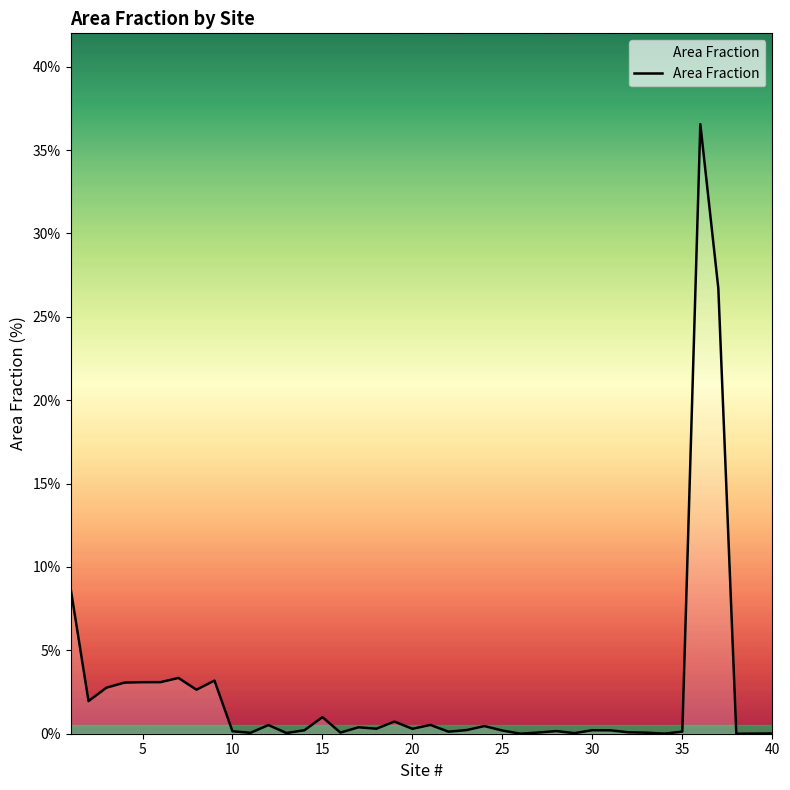

How many interior local peaks (higher than both neighbors) does the data have?

11